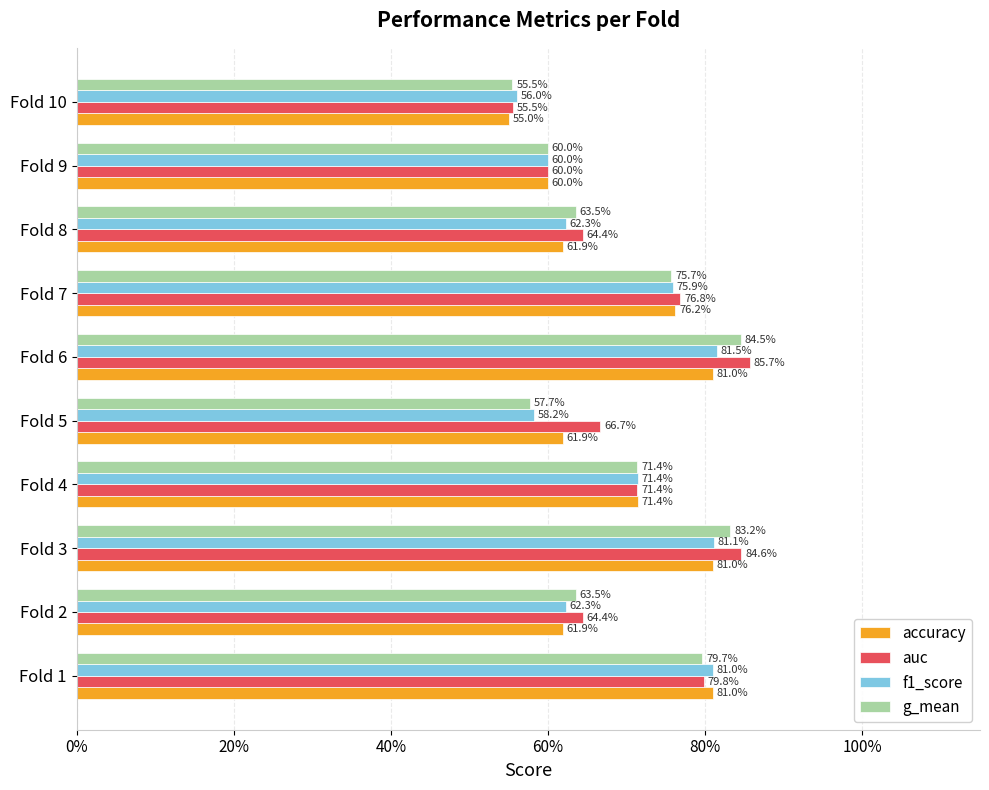

What is the minimum value shown in the chart?

0.6